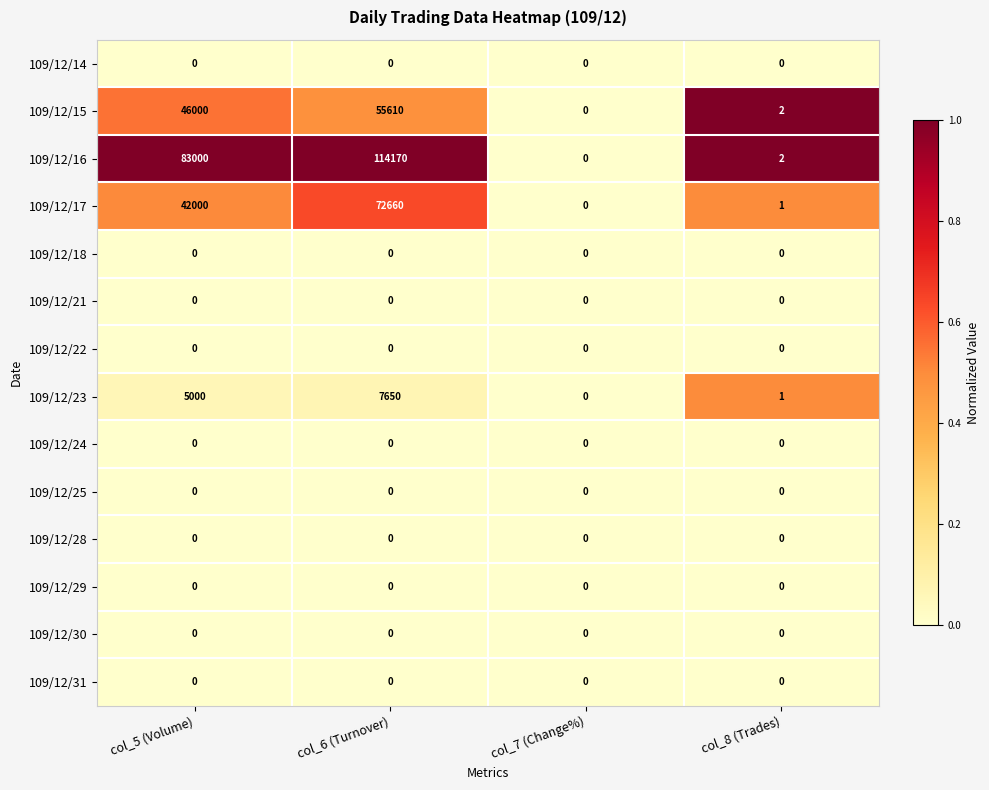

What is the difference between the highest and lowest values at col_6 (Turnover)?

114170